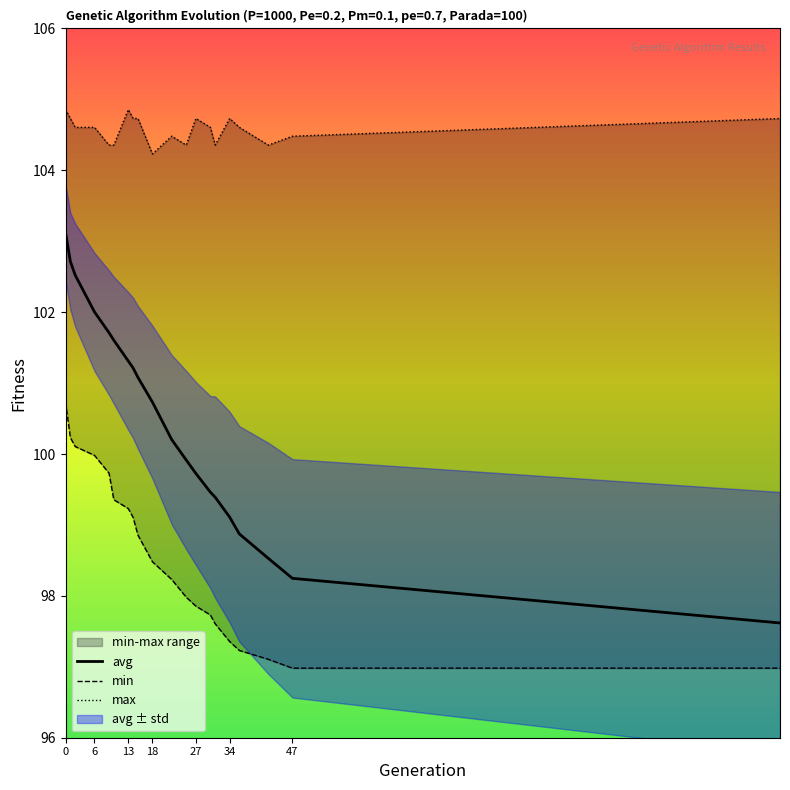

What is the sum of the min values at 15 and 9?

198.6